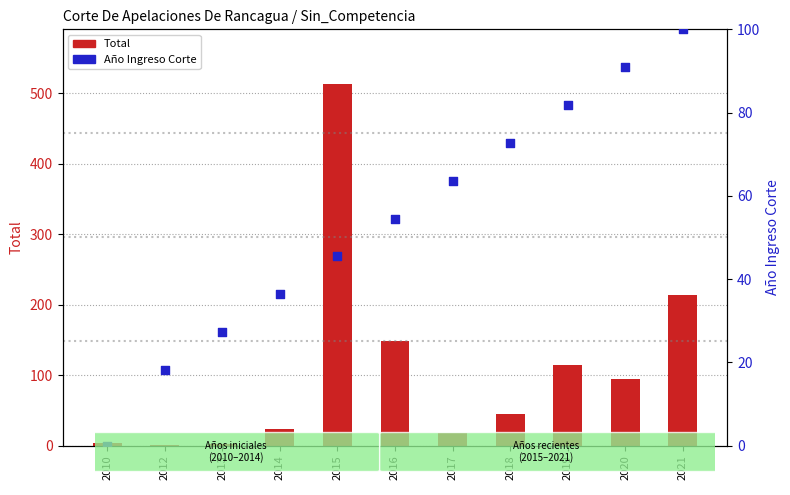

Which series reaches the maximum Y coordinate?

Total